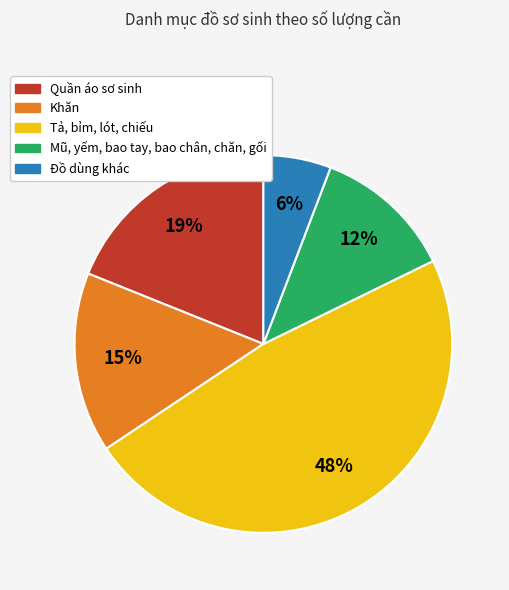

Which slice is the smallest?

Đồ dùng khác